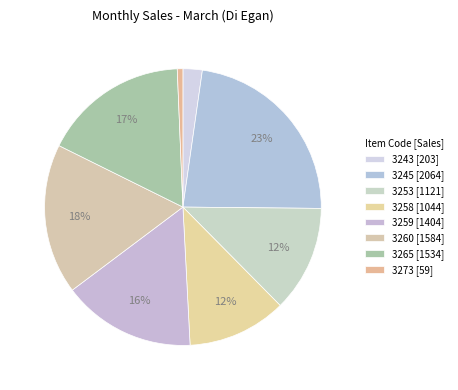

How many segments does this pie chart have?

8